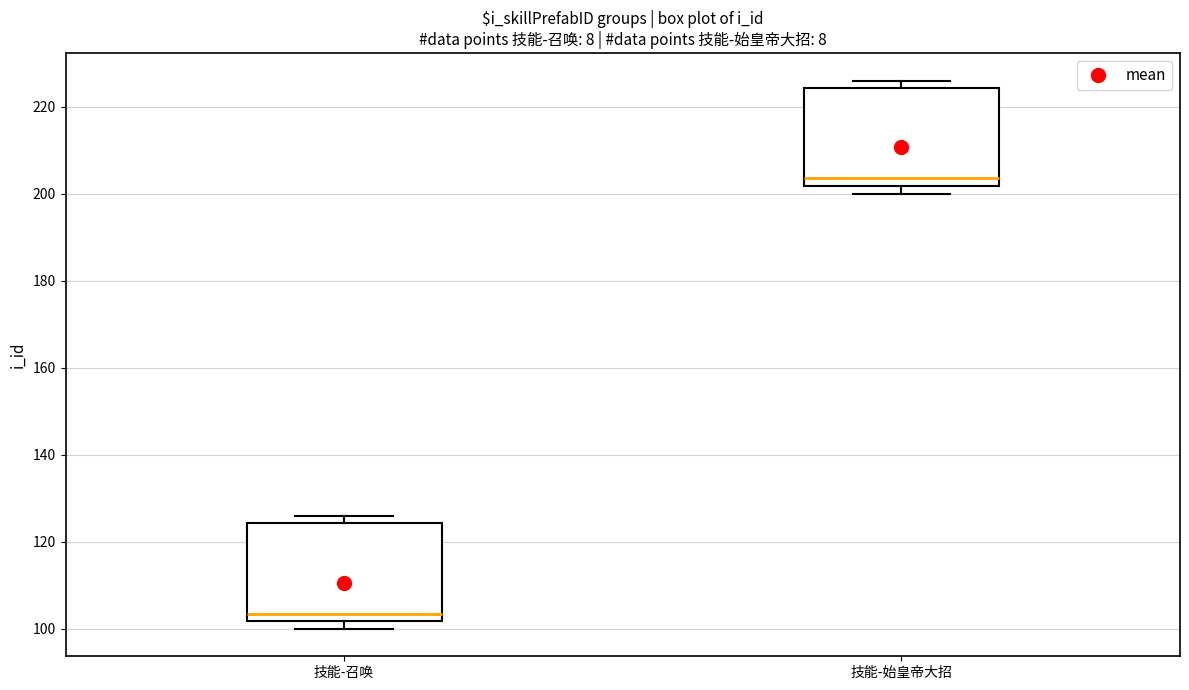

Which box's median line is the lowest?

技能-召唤